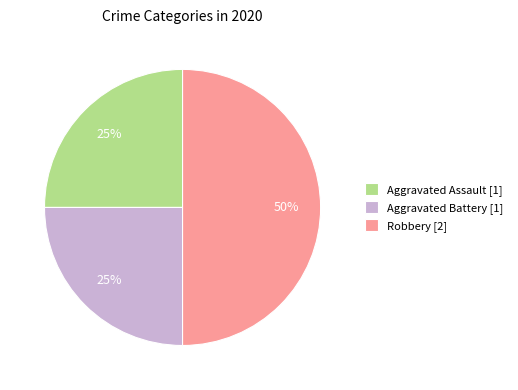

To the nearest percent, what is the average slice percentage?

33%